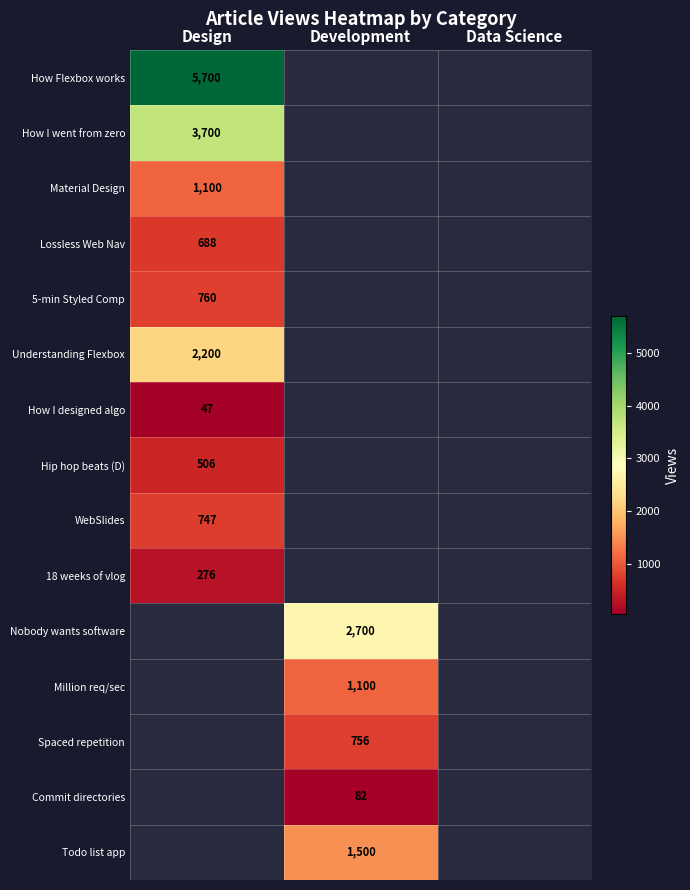

Is it true that Million req/sec equals 258 at Development?

False